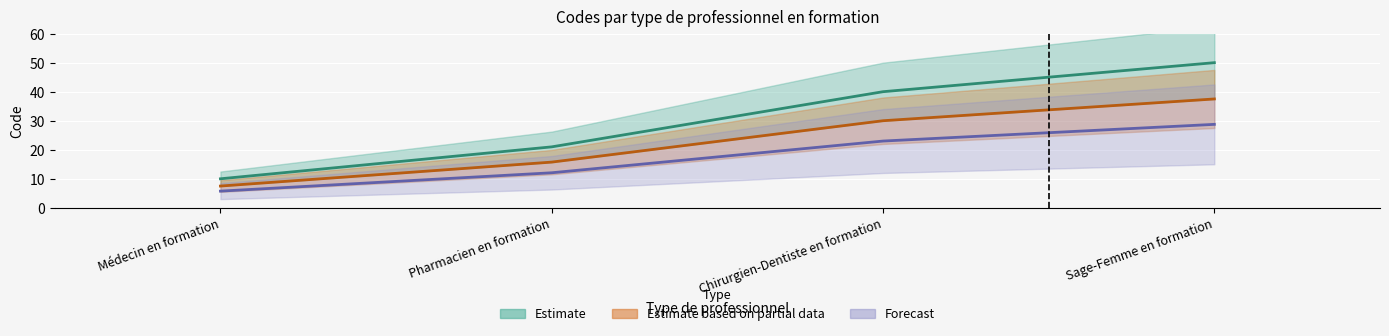

Is it true that Médecin en formation equals 14 at Médecin en formation?

False